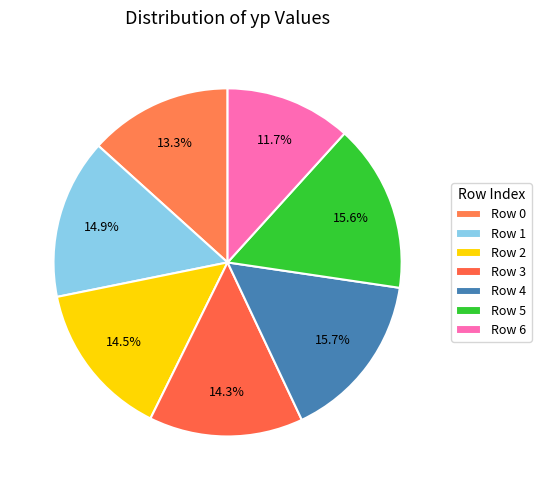

To the nearest percent, what is the difference between the largest and smallest slice percentages?

4%